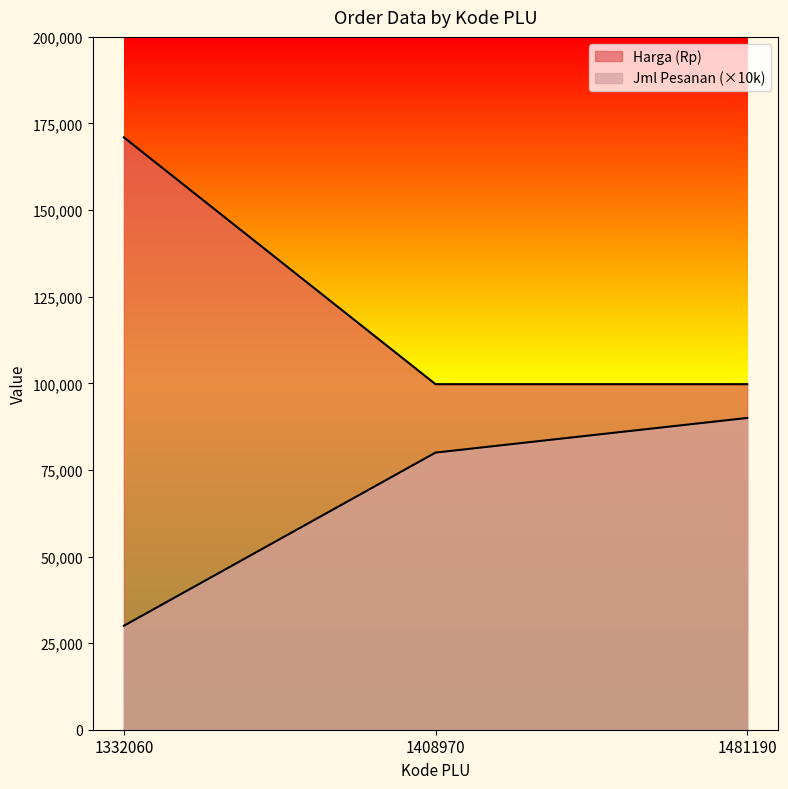

List the series in order of their peak value, lowest first.

Jml Pesanan, Harga (Rp)